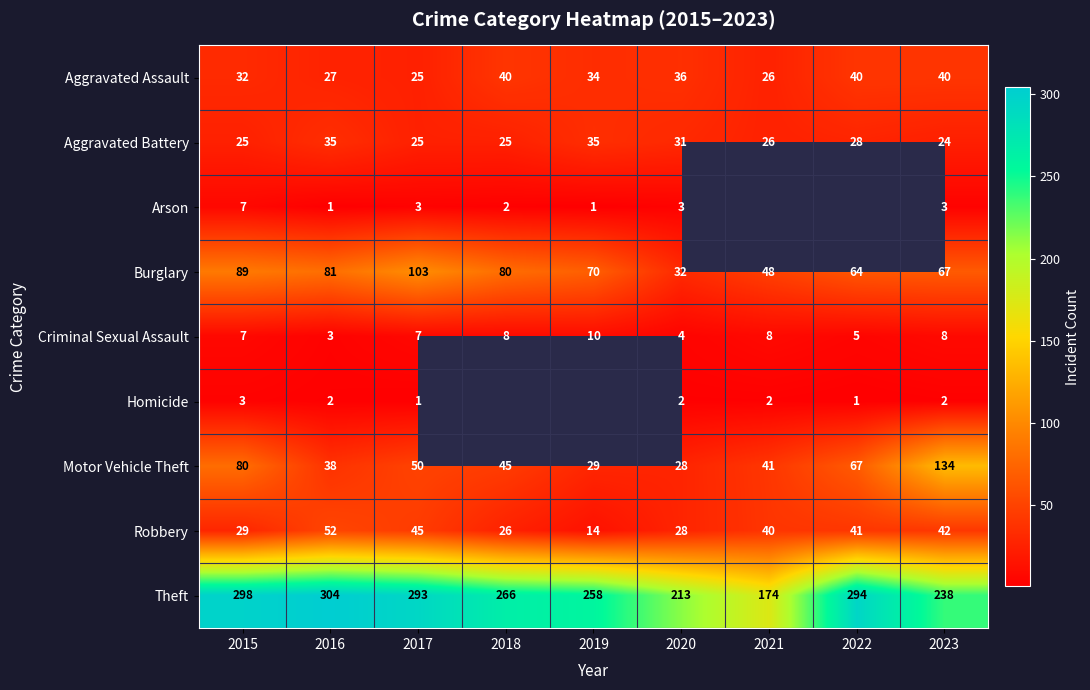

What is the sum of the Aggravated Assault values at 2023 and 2017?

65